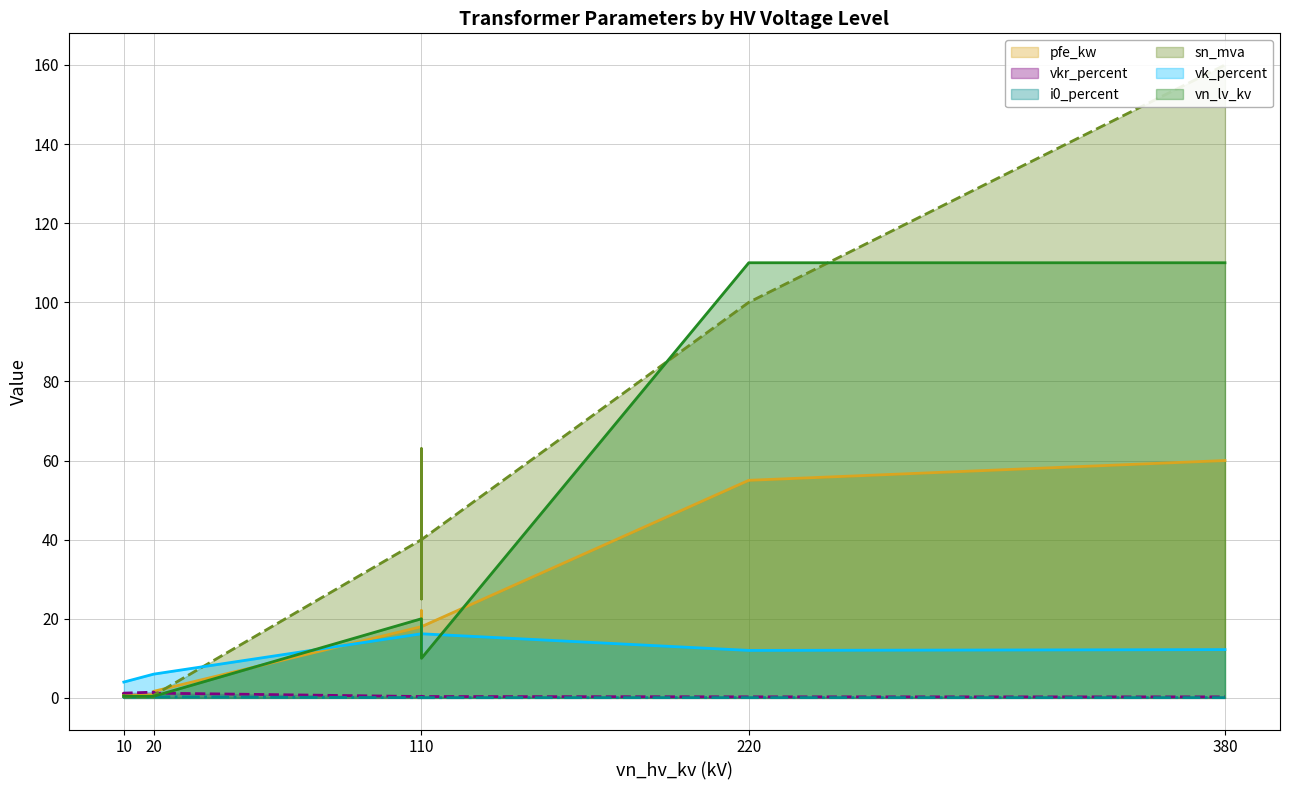

The vn_lv_kv (line) series shows 27.7 at 110. True or false?

False